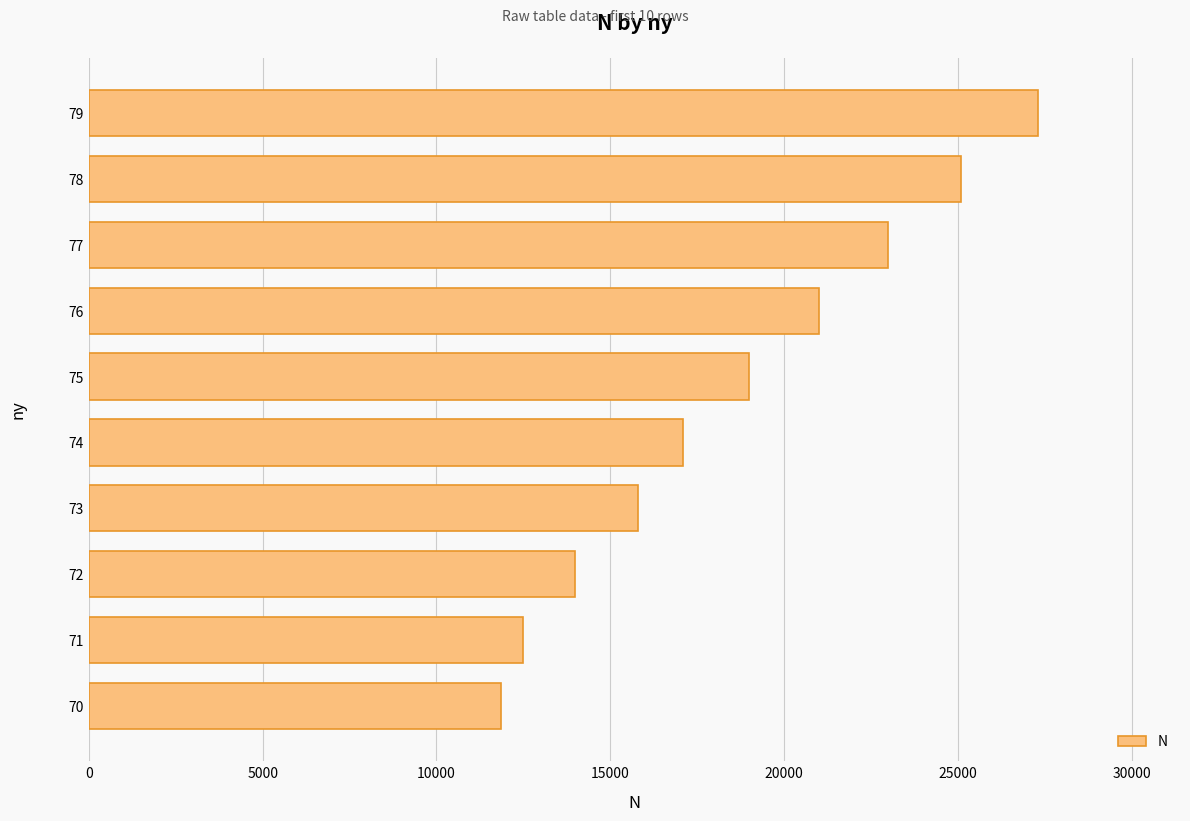

Rank the categories by value from lowest to highest.

70, 71, 72, 73, 74, 75, 76, 77, 78, 79